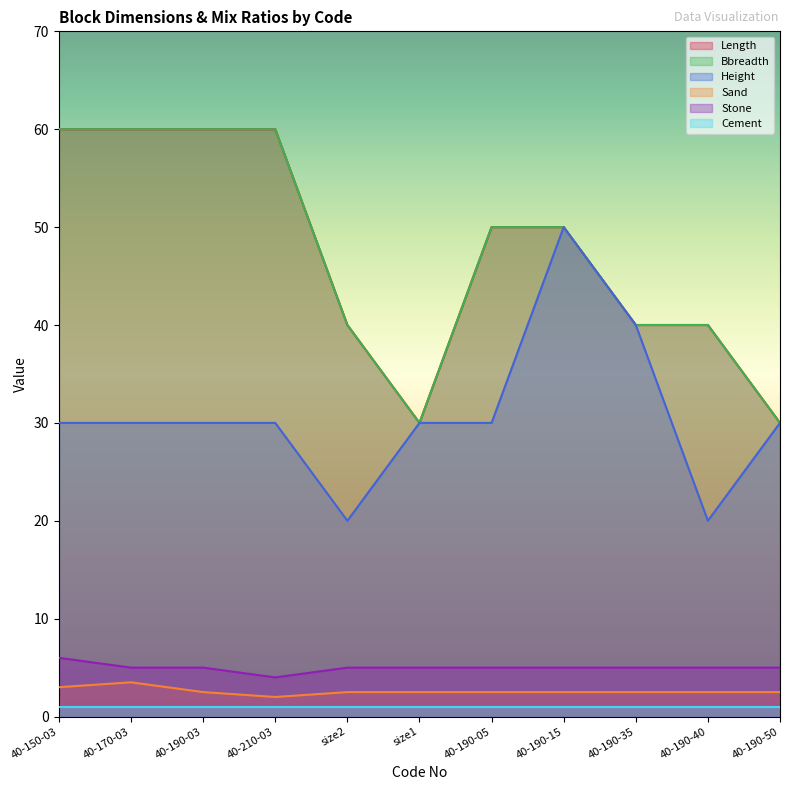

At which category does Sand reach its first local peak?

40-170-03